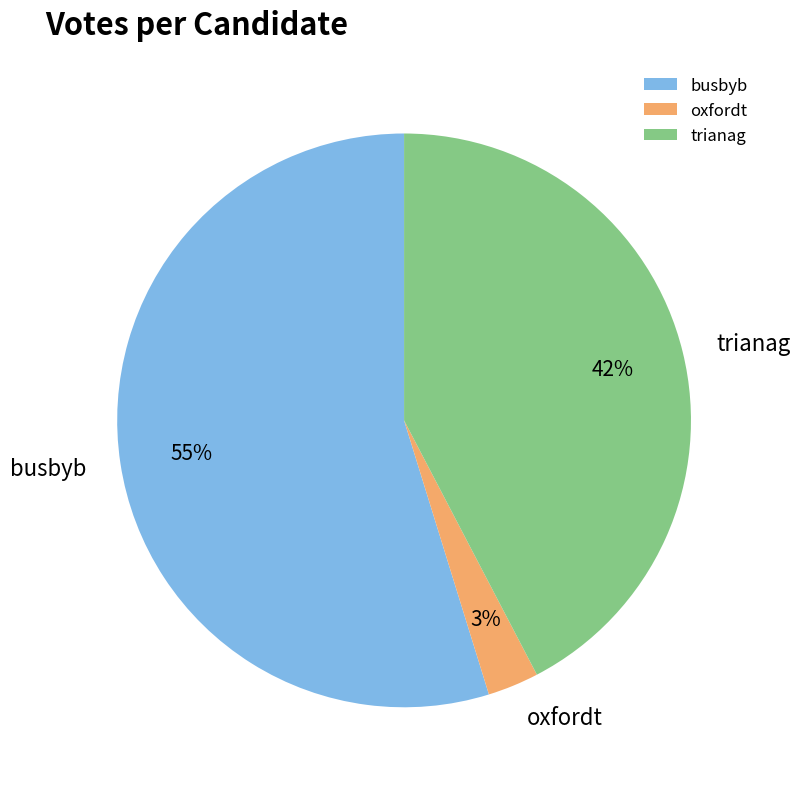

What is the majority slice?

busbyb